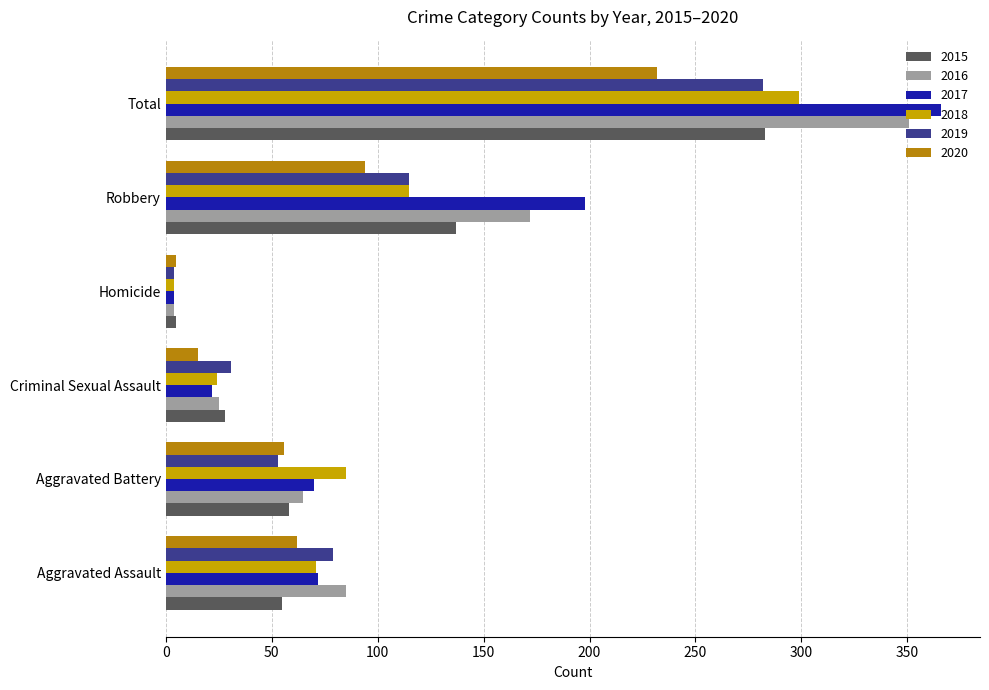

What is the maximum value shown in the chart?

366